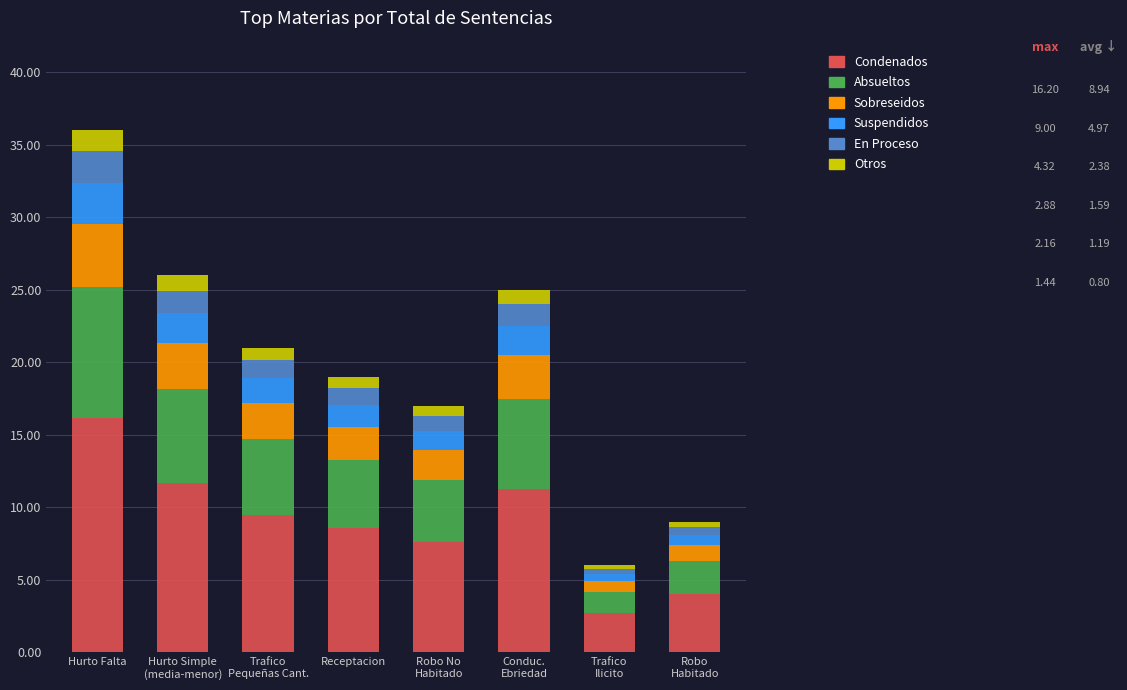

What is the minimum value for Condenados?

2.7